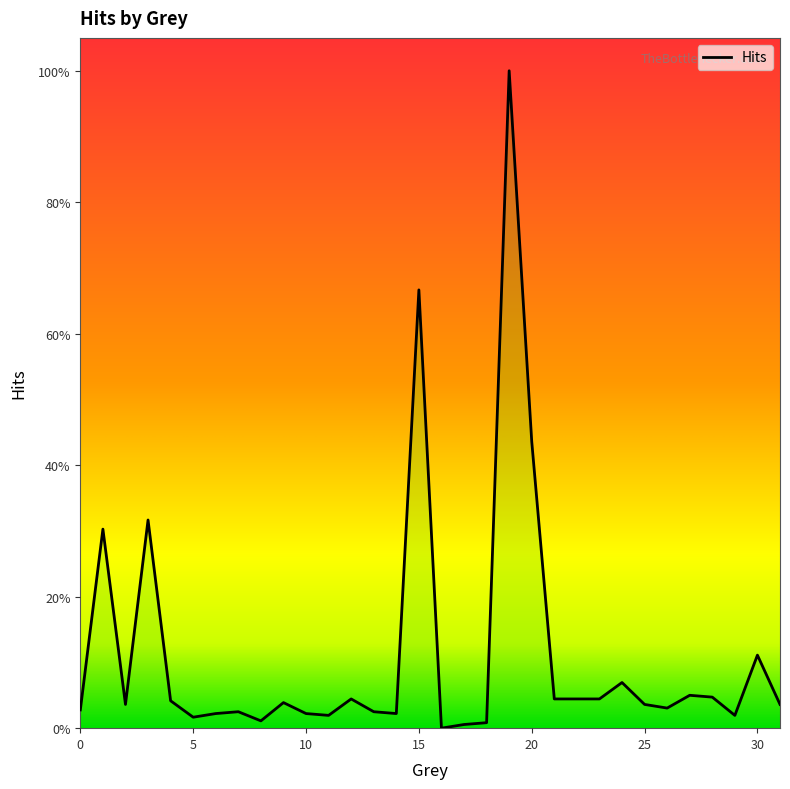

Reading right to left, list all the values displayed in this chart.

0.0	0.1	0.0	0.0	0.1	0.0	0.0	0.1	0.0	0.0	0.0	0.4	1.0	0.0	0.0	0.0	0.7	0.0	0.0	0.0	0.0	0.0	0.0	0.0	0.0	0.0	0.0	0.0	0.3	0.0	0.3	0.0